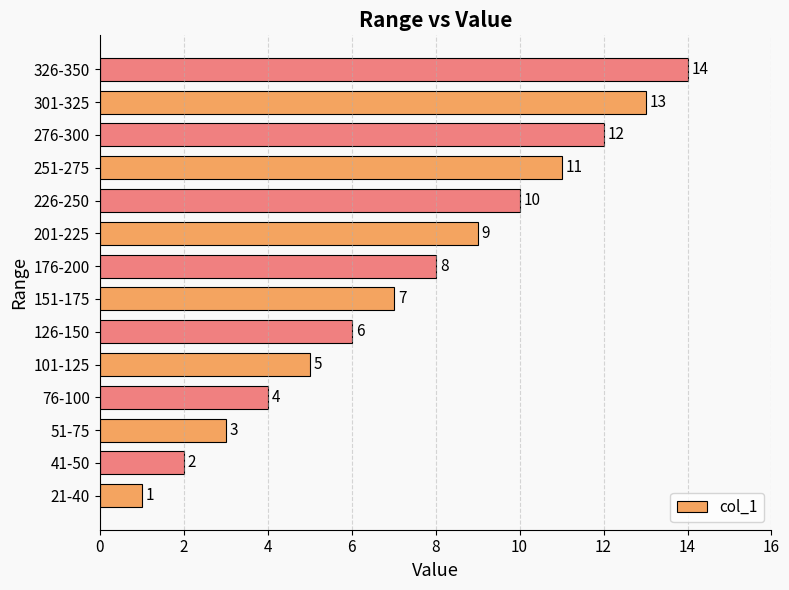

What is the maximum value shown in the chart?

14